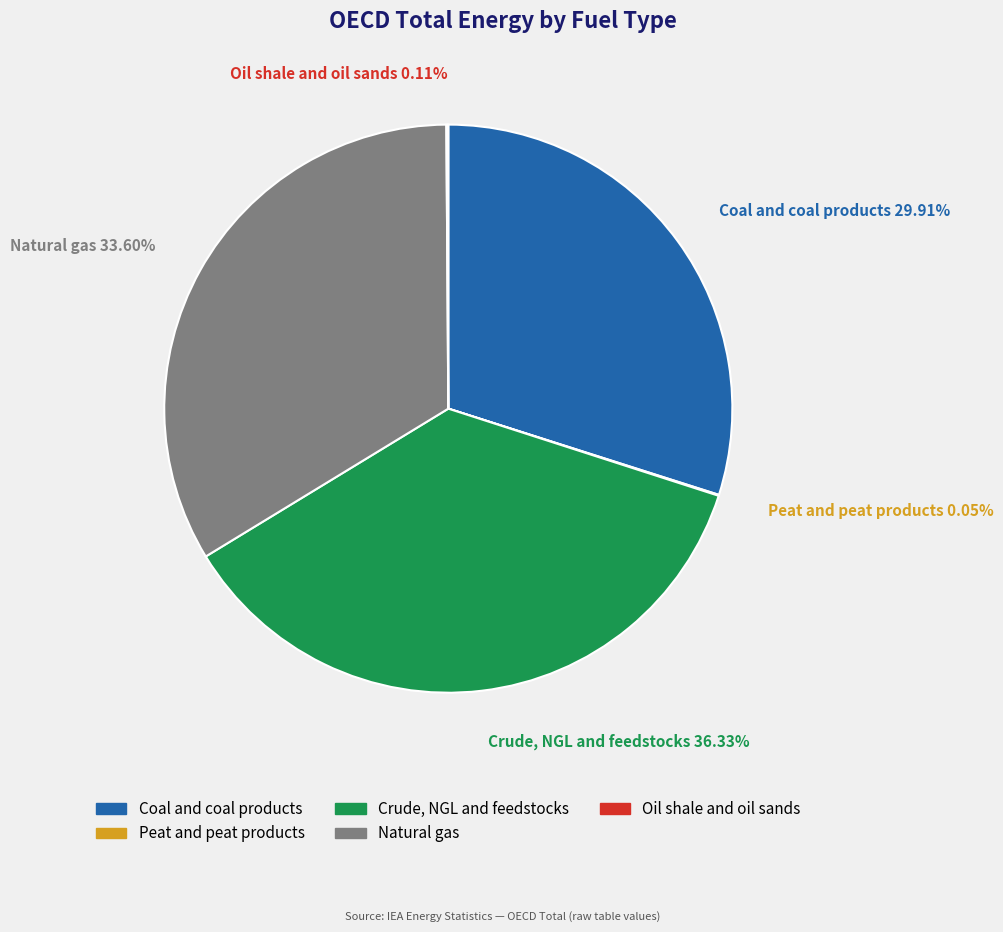

What percentage is the Crude, NGL and feedstocks slice, to the nearest percent?

36%